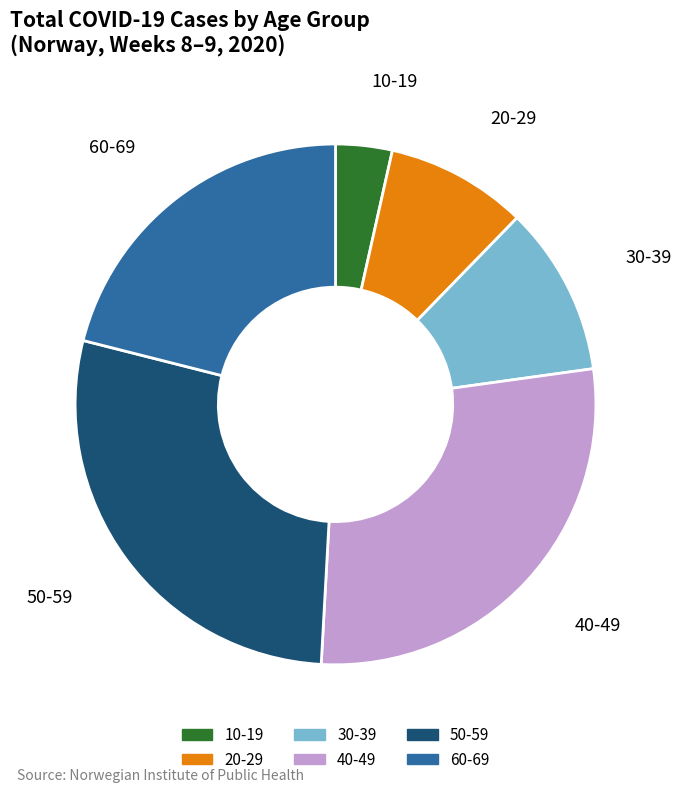

What is the ratio of the value at 20-29 to the value at 30-39?

0.8